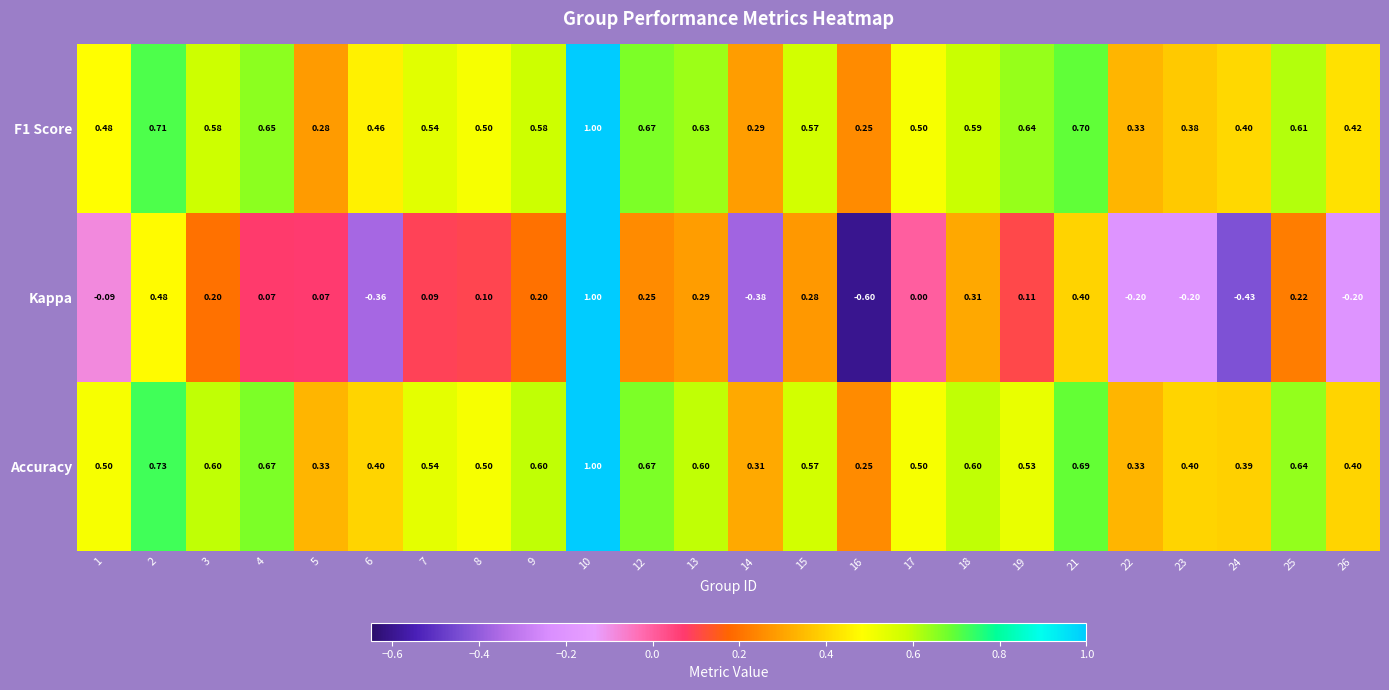

Between 16 and 24, which series saw the biggest shift?

Kappa